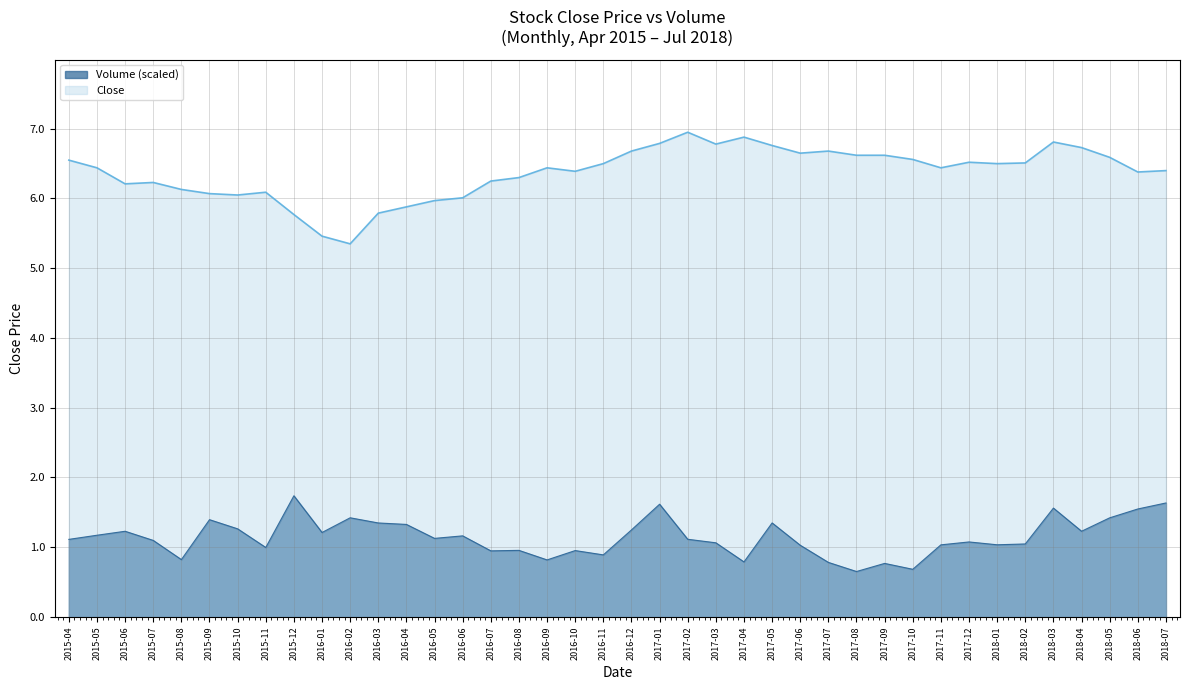

What is the highest value of the Close series?

7.0